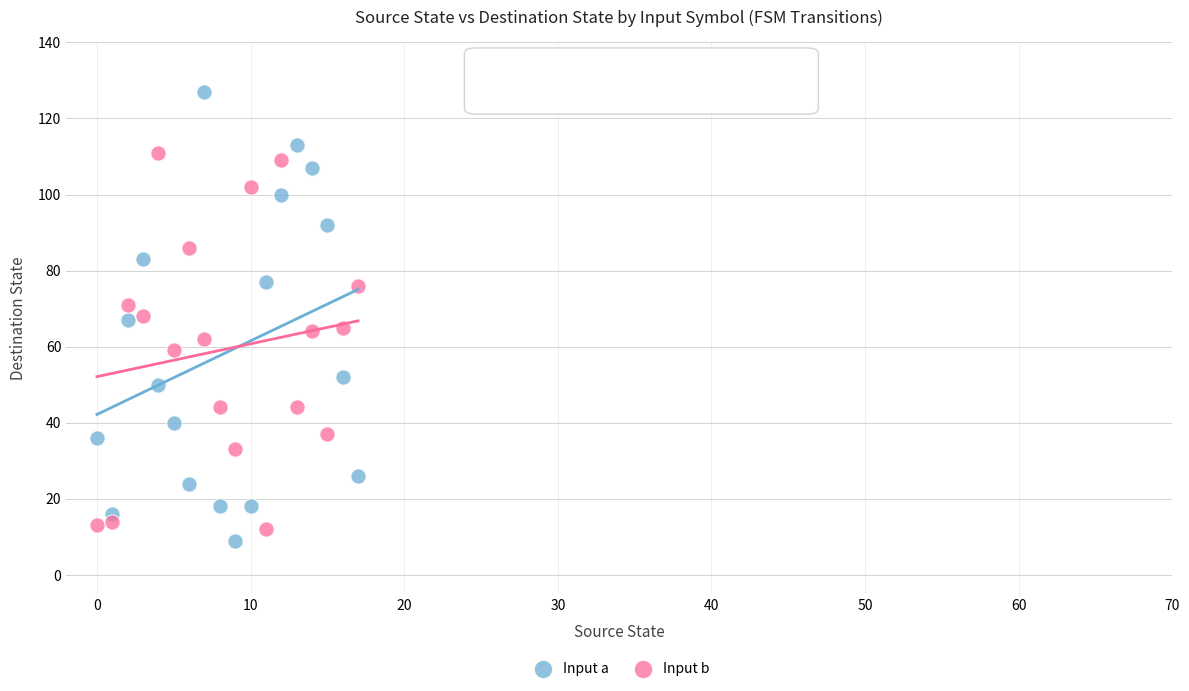

Which series contains the highest Y value?

Input a